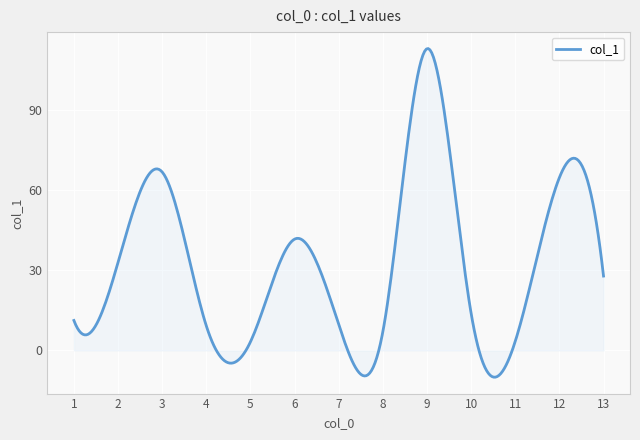

What is the smallest value displayed?

-10.0